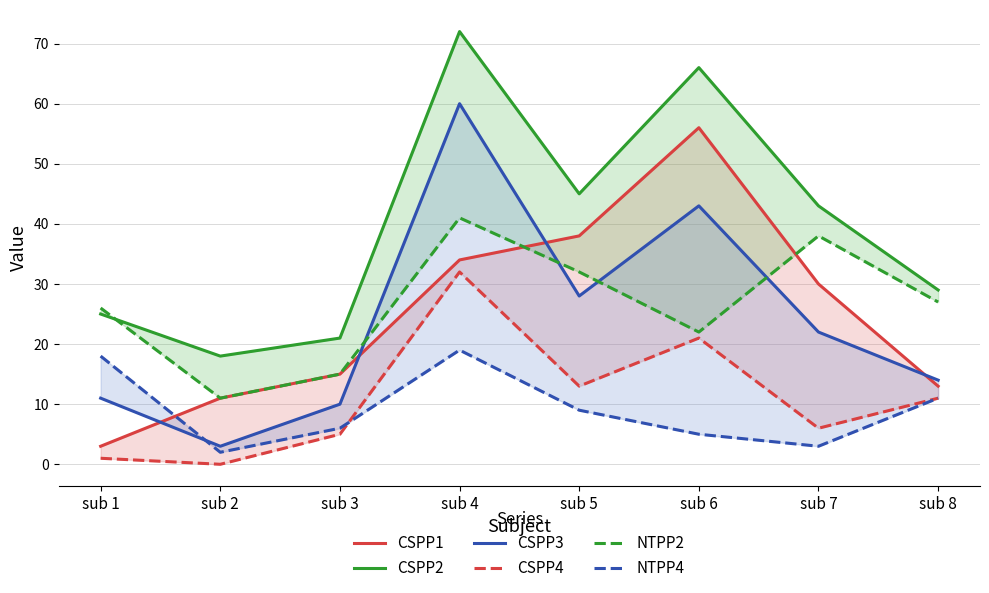

What is the total value across all series at sub 1?

84